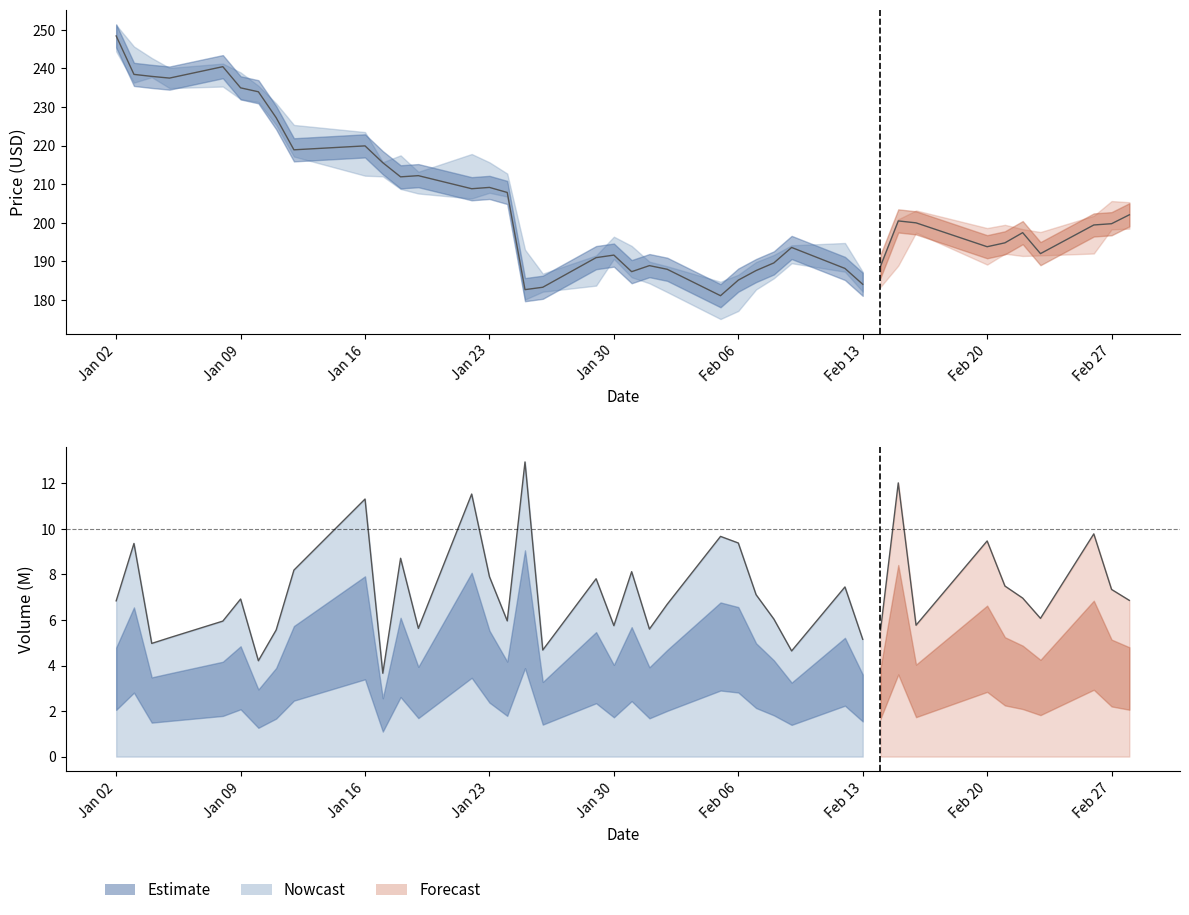

Where is the data nearest to the value 8?

Jan 23